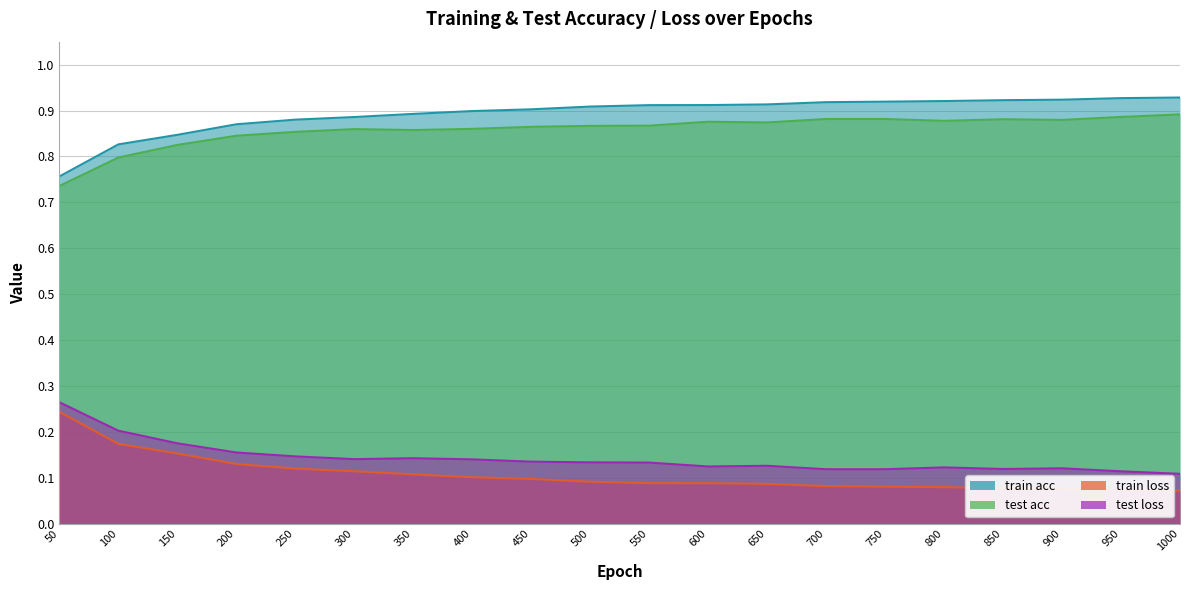

What is the minimum value for train loss?

0.8